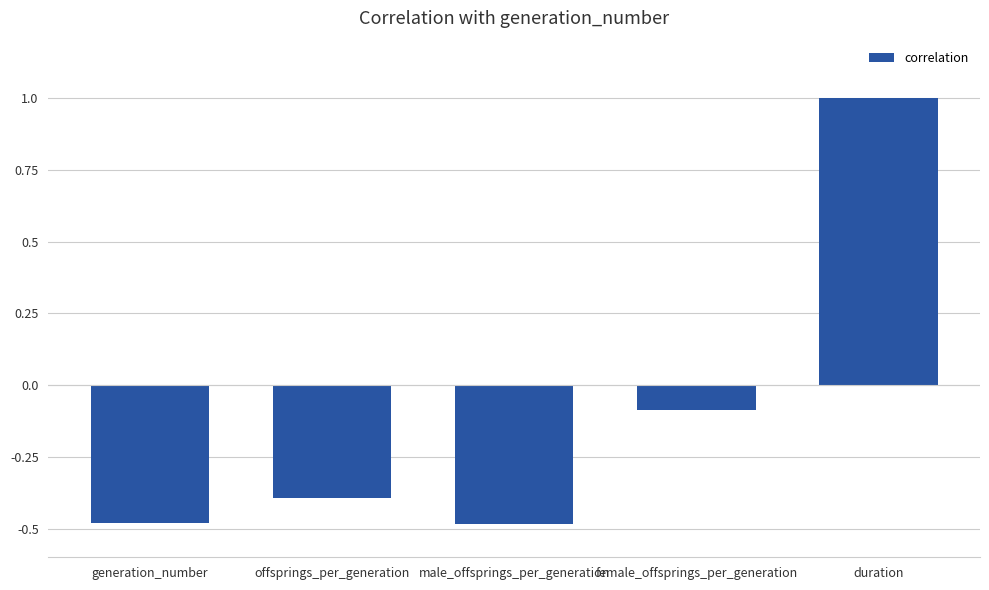

What is the label of the 5th bar from the left?

duration